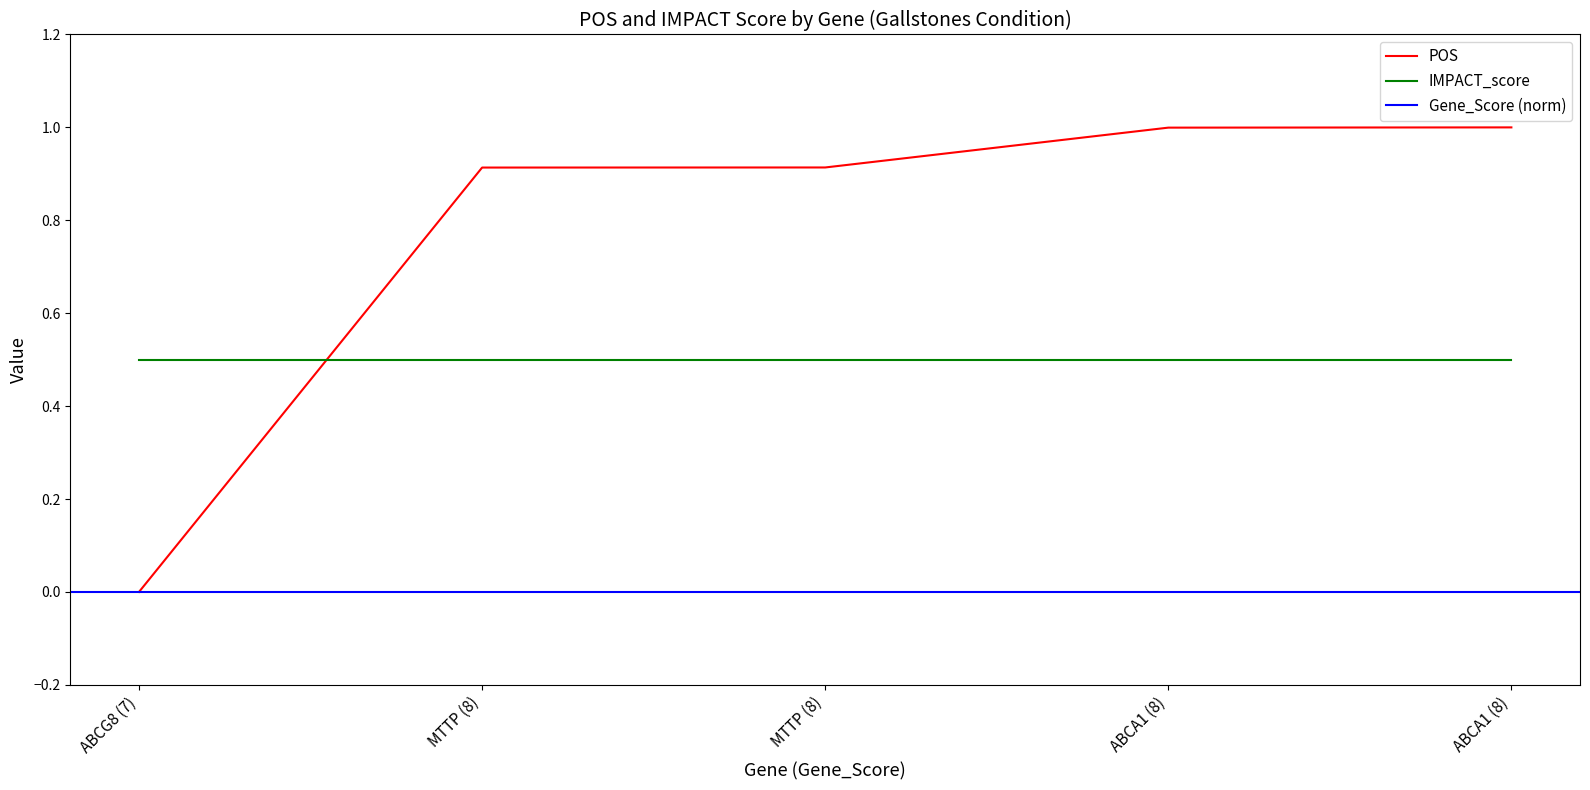

What is the maximum value shown in the chart?

1.0